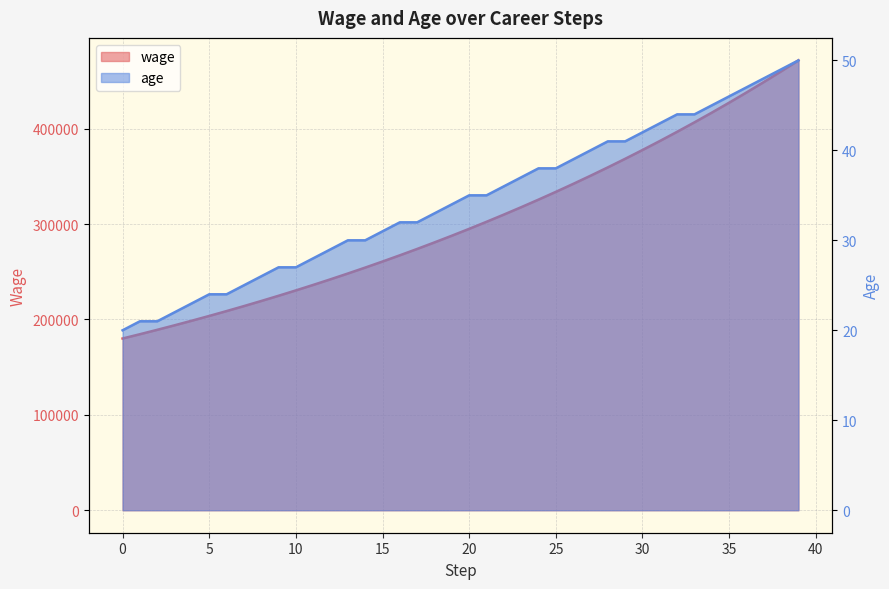

Which series has the widest spread of values?

wage